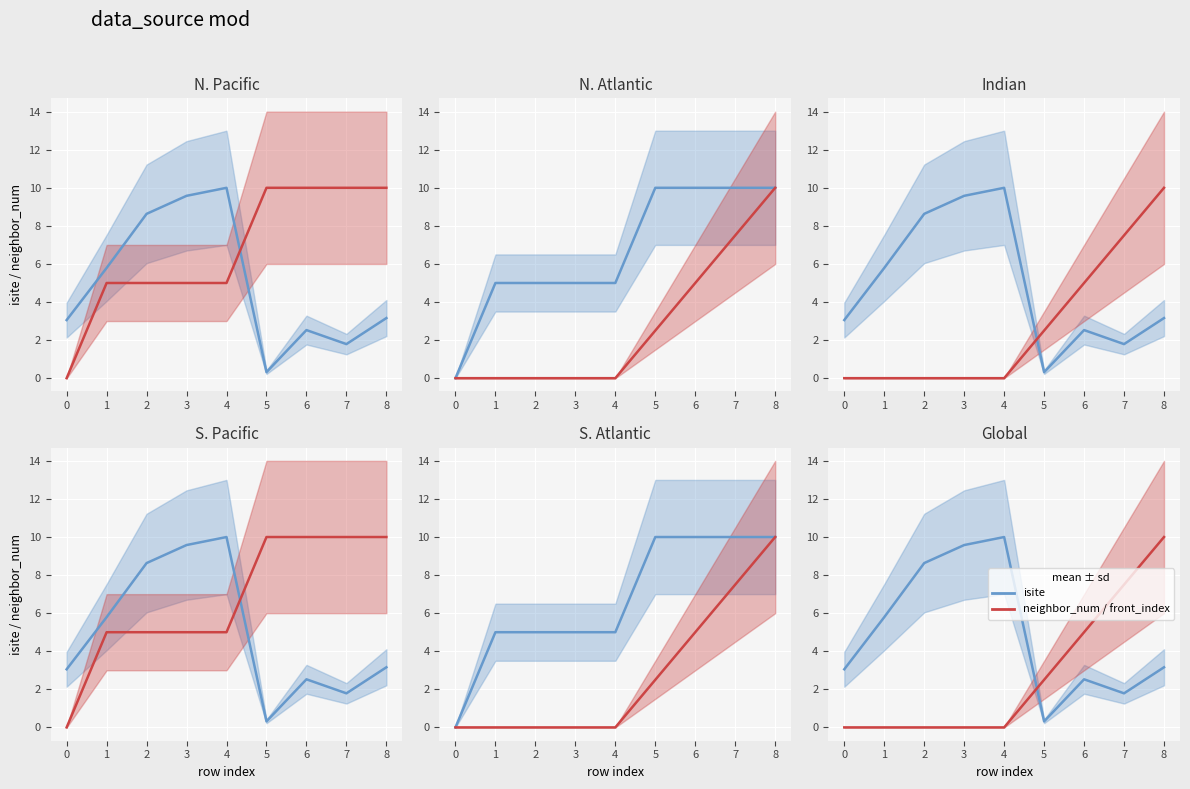

What is the difference between the neighbor_num / front_index (mean) values at 3 and 6?

5.0